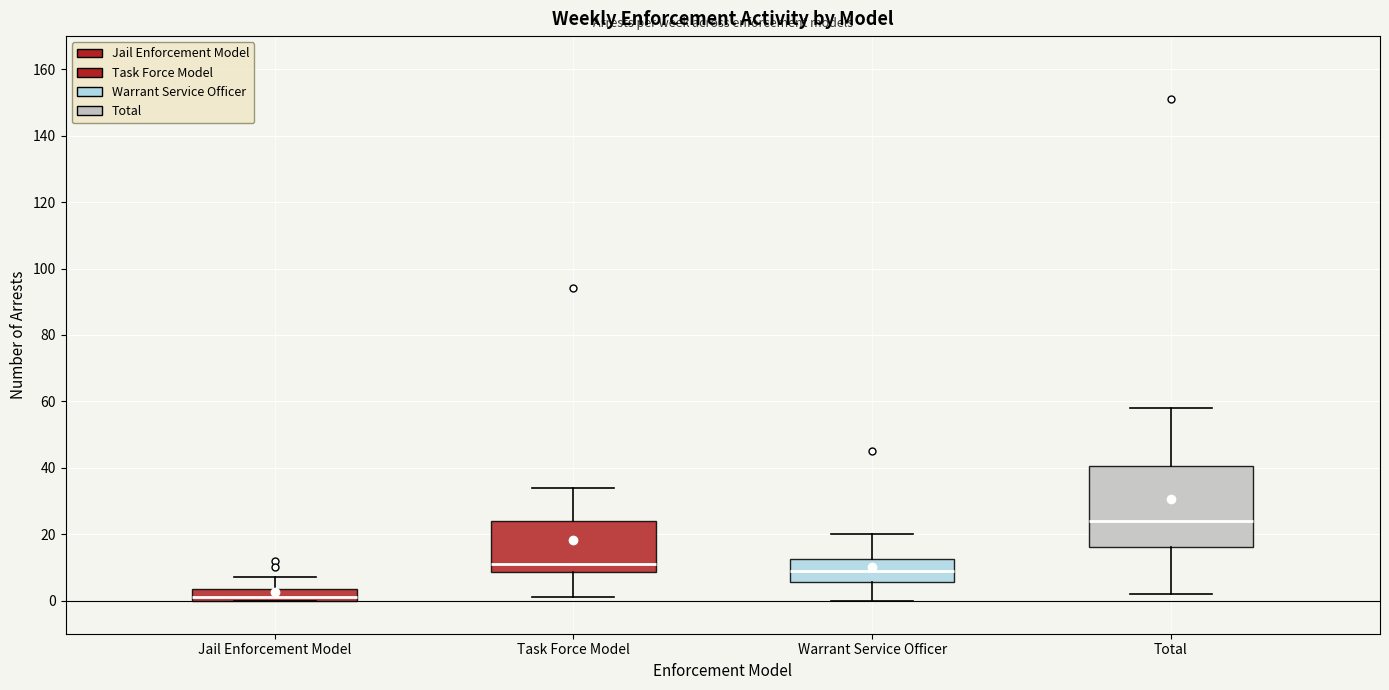

Which box has the lowest median line?

Jail Enforcement Model